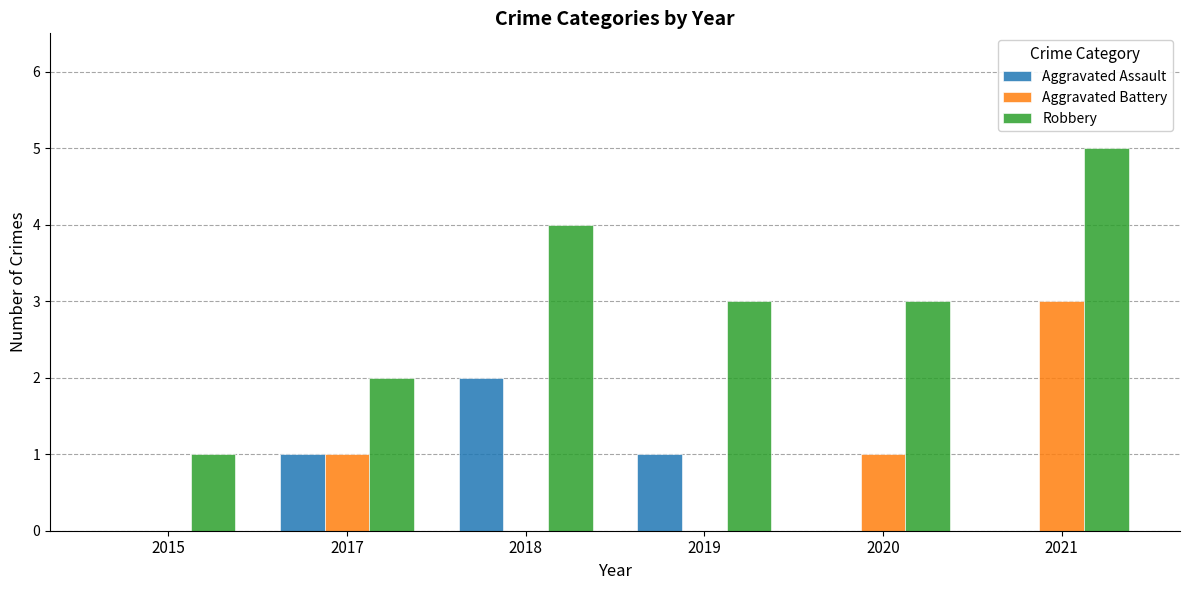

What is the approximate value of Robbery at 2020?

3